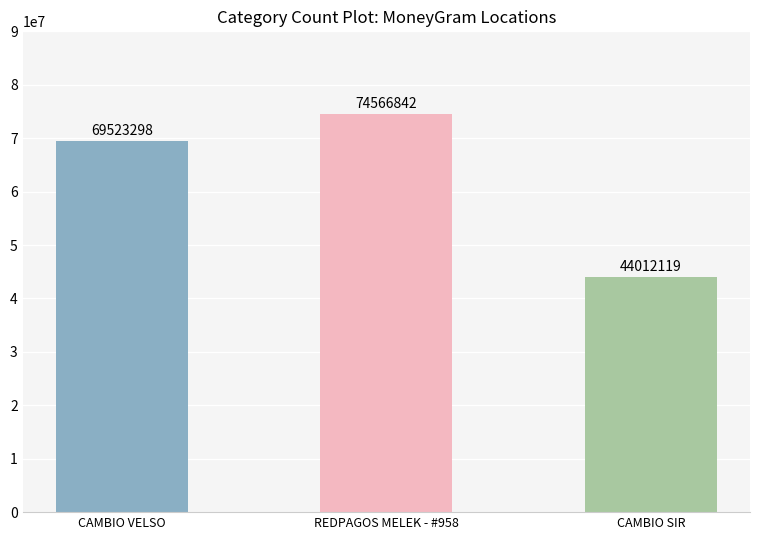

What is the difference between the second highest and minimum values?

25511179